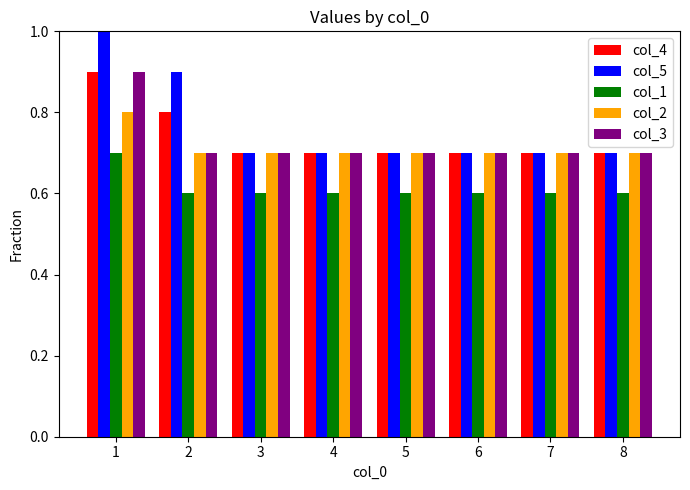

What is the approximate value of col_3 at 4?

0.7